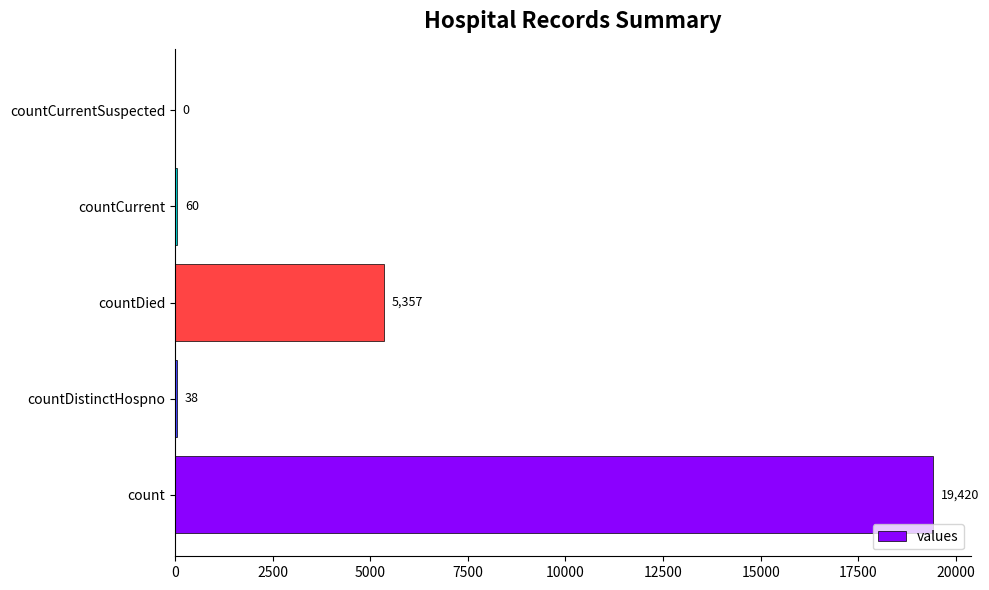

True or false: the data shows 5357 at countDied.

True